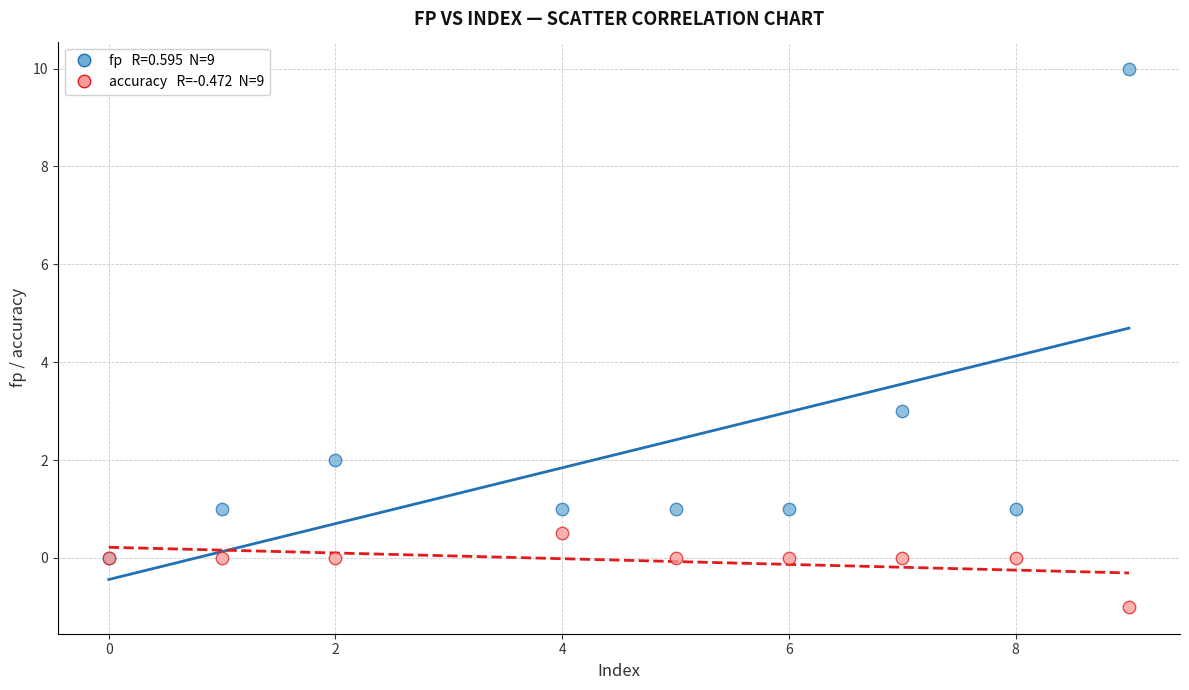

Across all series, what Y value is closest to 4?

3.0